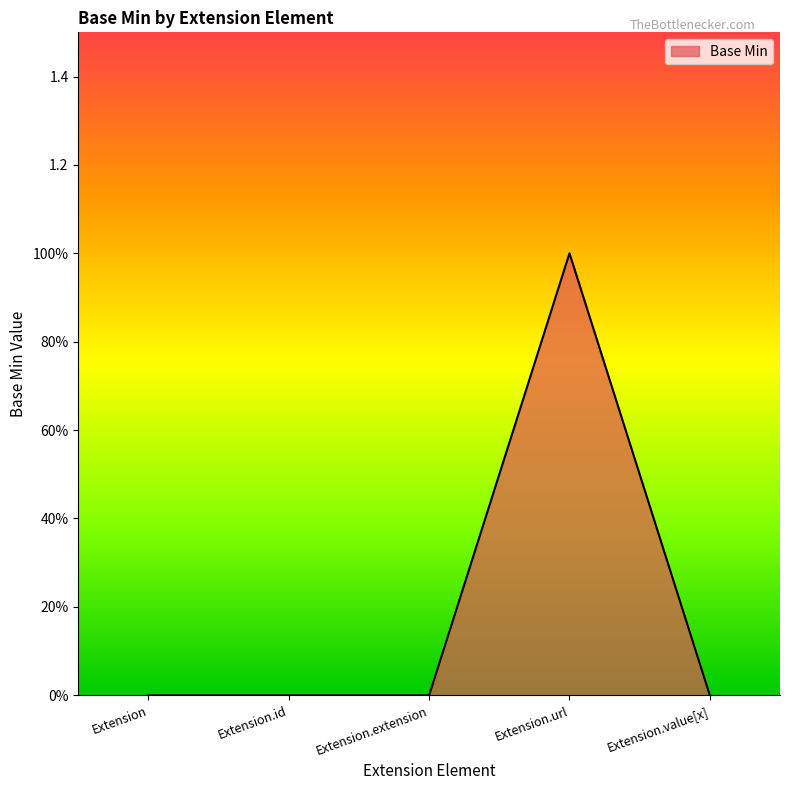

What is the label of the 2nd point from the right?

Extension.url